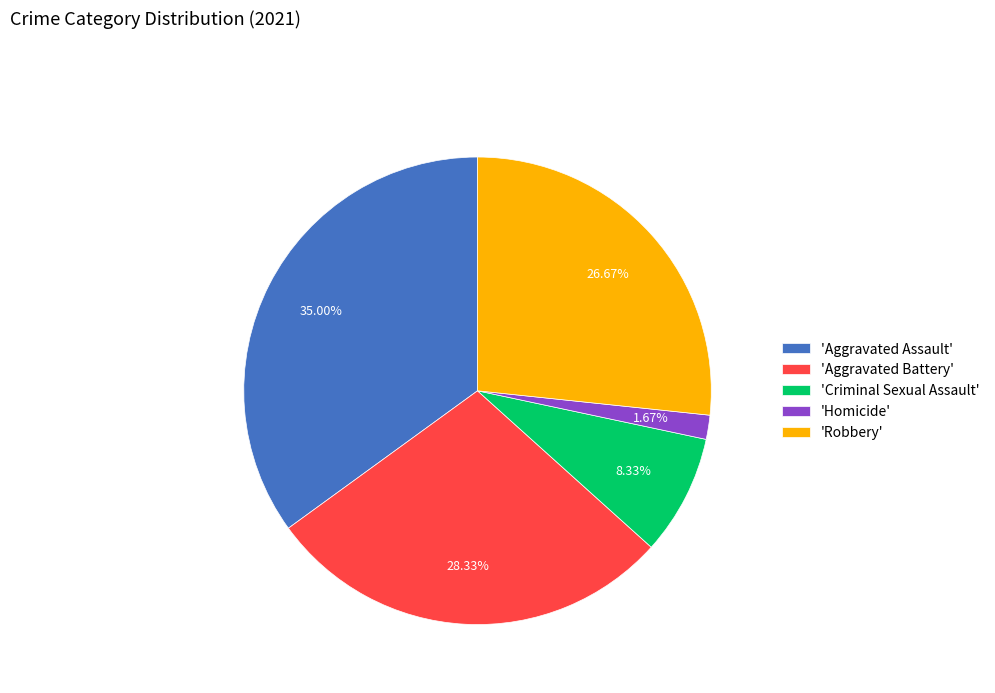

Rank the categories by value from highest to lowest.

'Aggravated Assault', 'Aggravated Battery', 'Robbery', 'Criminal Sexual Assault', 'Homicide'